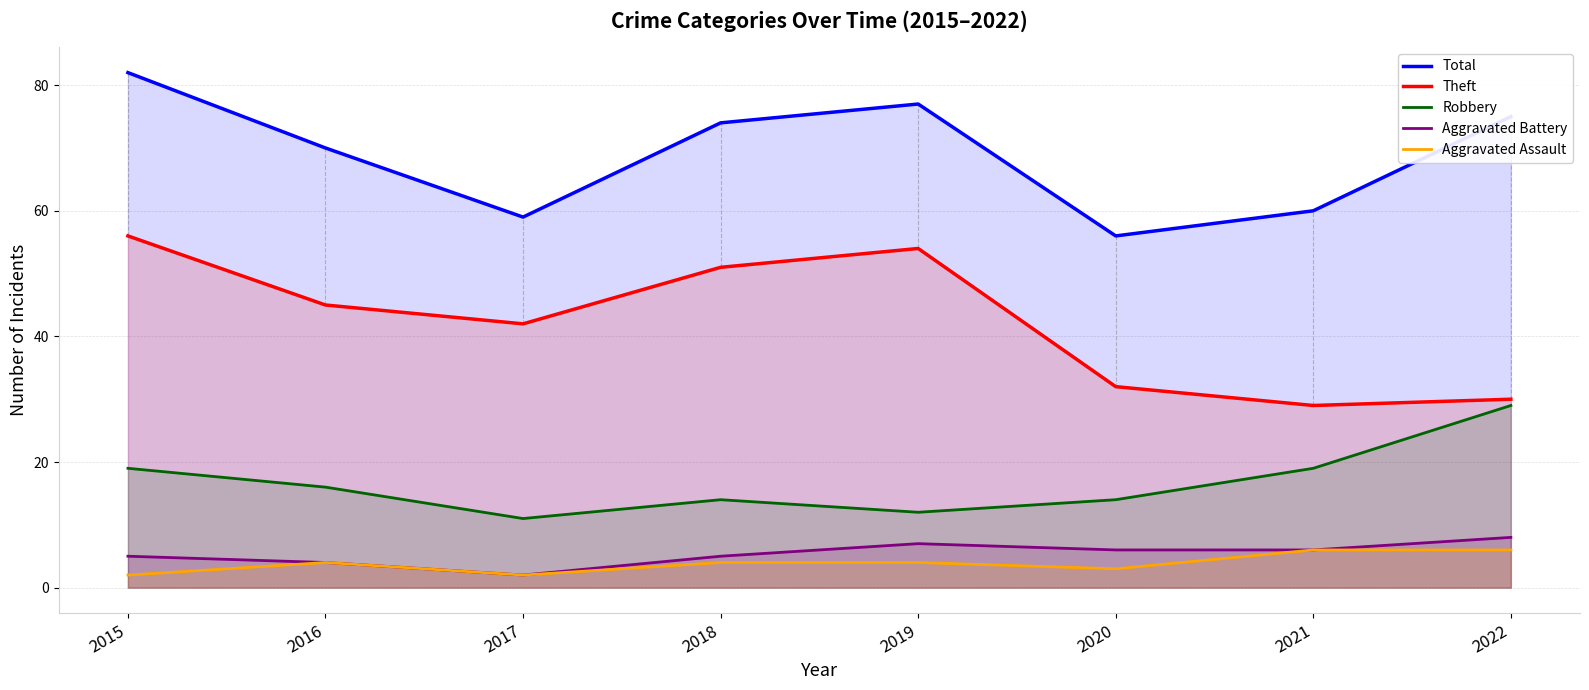

At how many categories does at least one series exceed 4?

8